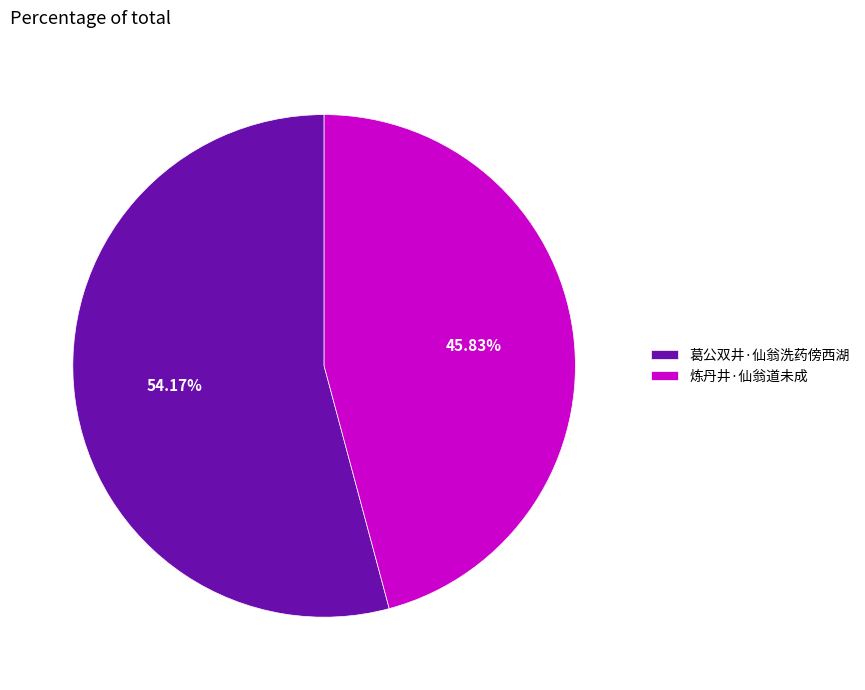

What is the majority slice?

葛公双井·仙翁洗药傍西湖